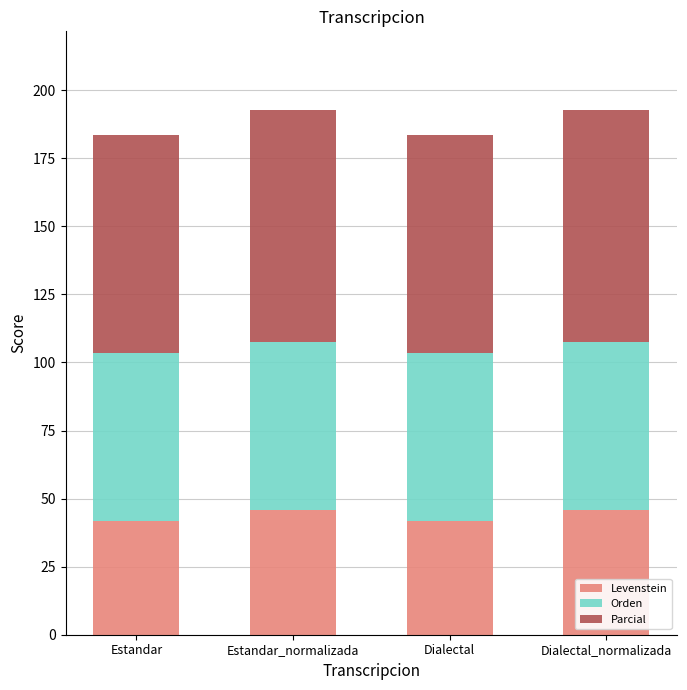

What is the total value across all series at Estandar_normalizada?

192.7